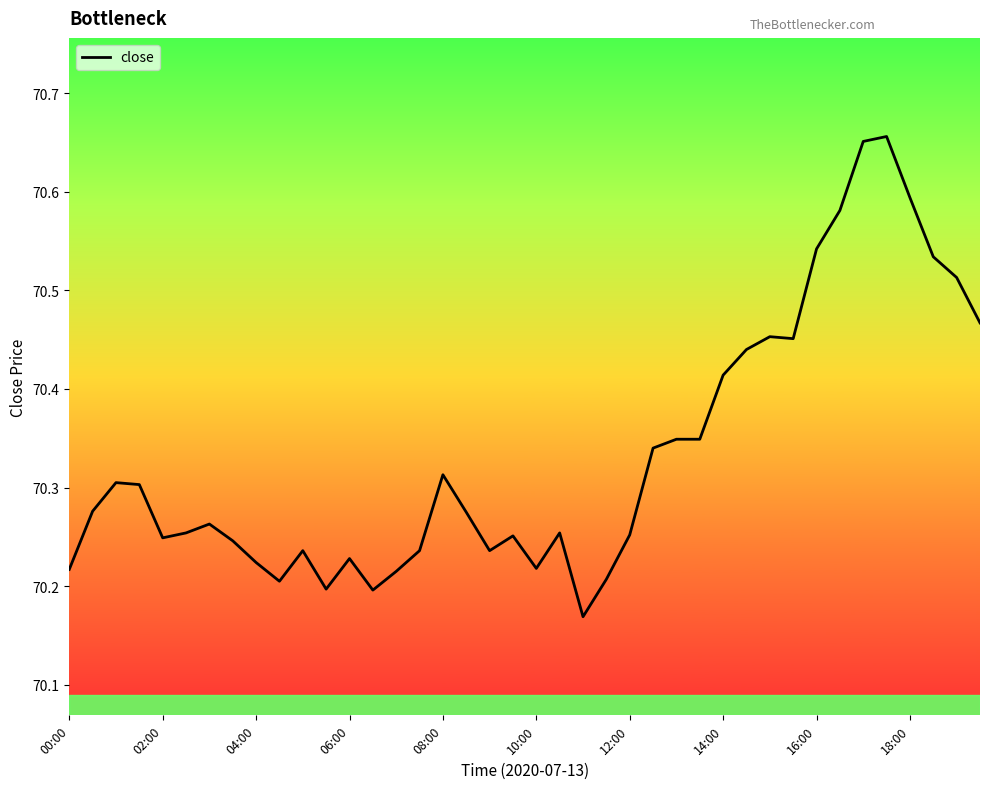

What is the difference between the maximum and minimum values?

0.5